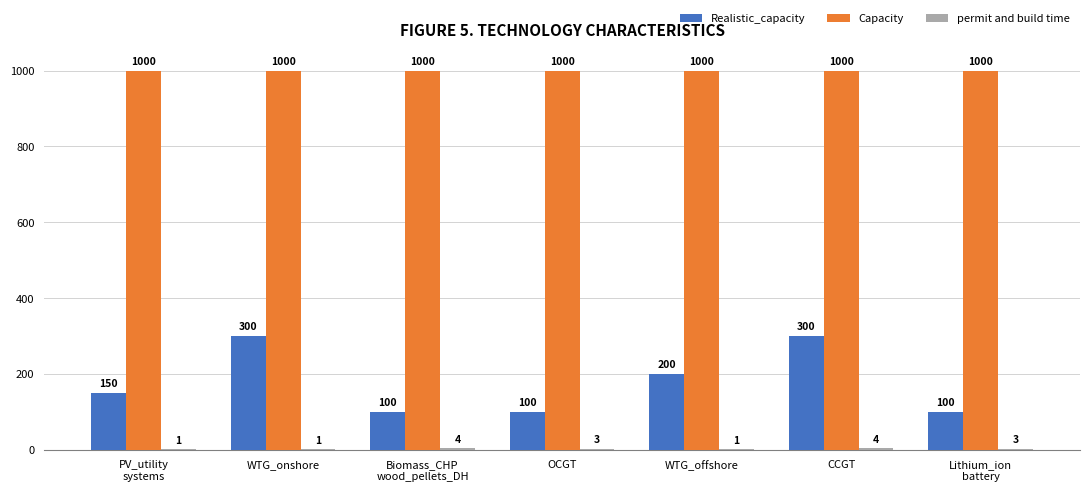

Which series has the widest spread of values?

Realistic_capacity